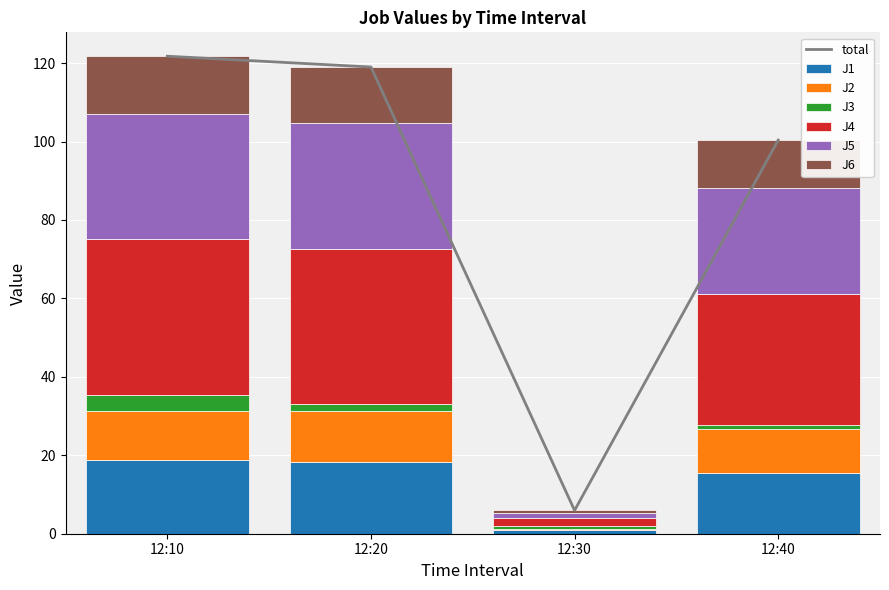

What is the sum of all J6 values?

42.0